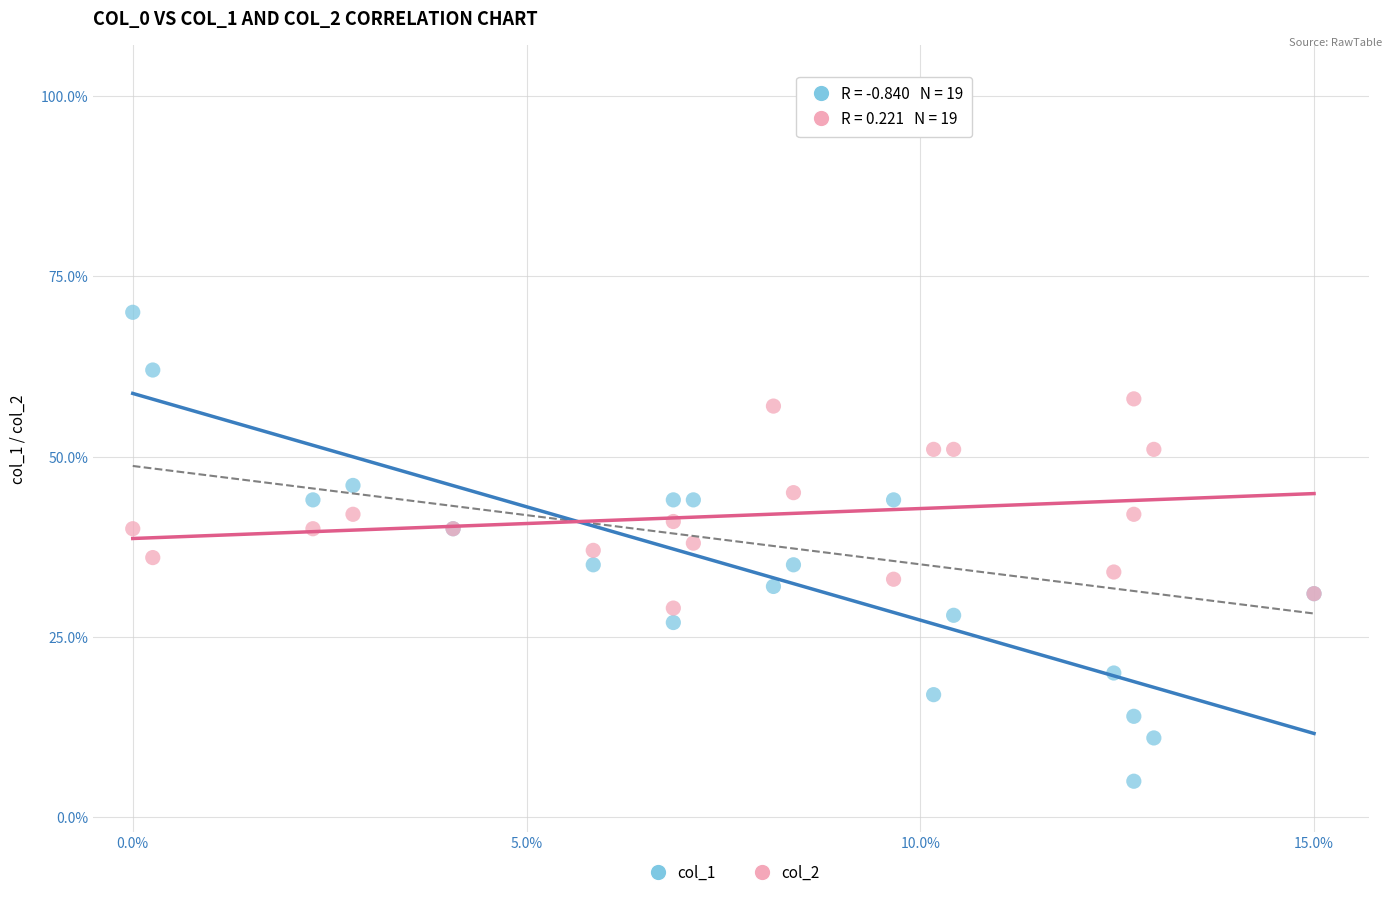

What are all the series names shown in the legend?

col_1, col_2